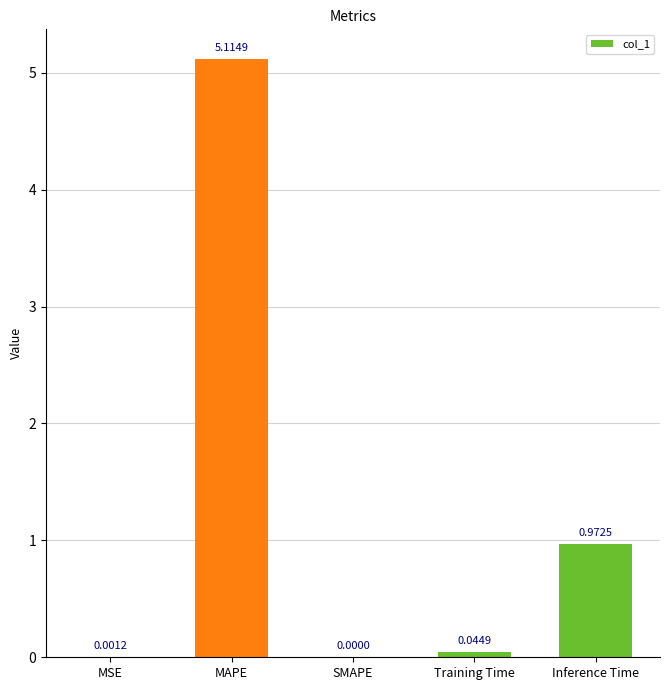

Are the bars grouped side by side (vs. stacked)?

No